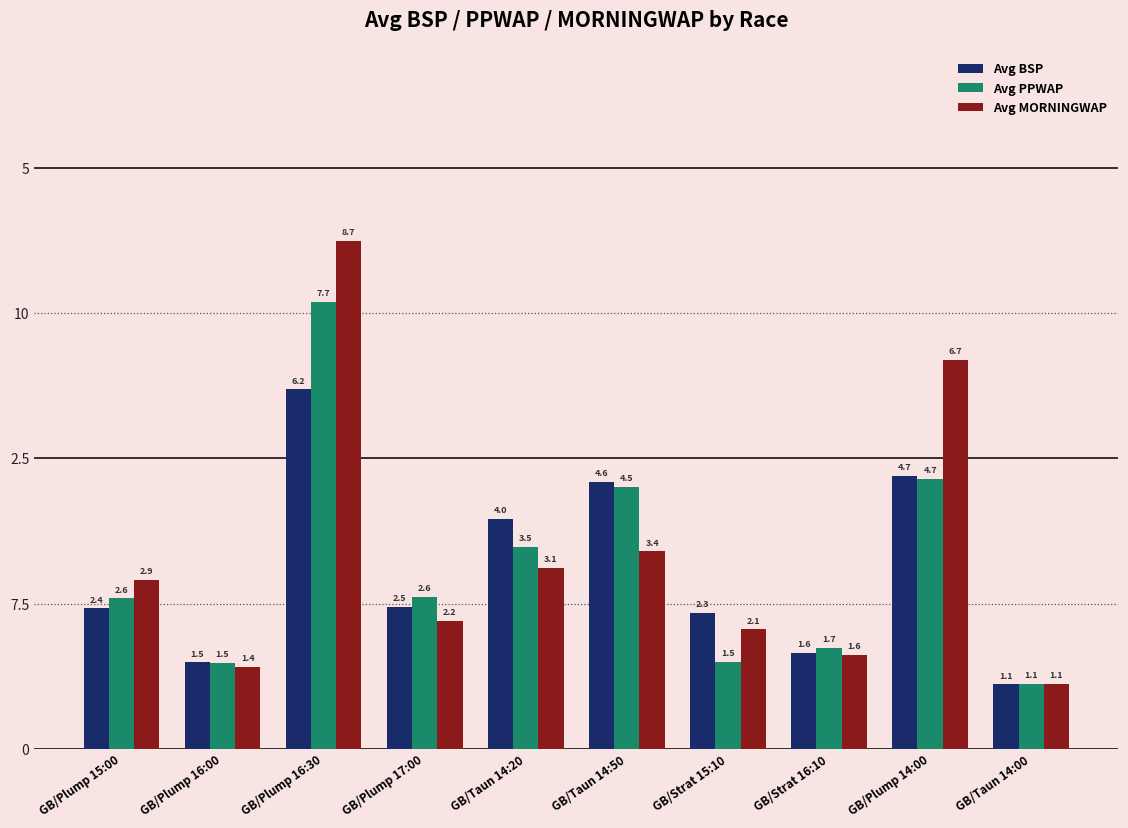

Does the chart contain any negative values?

No